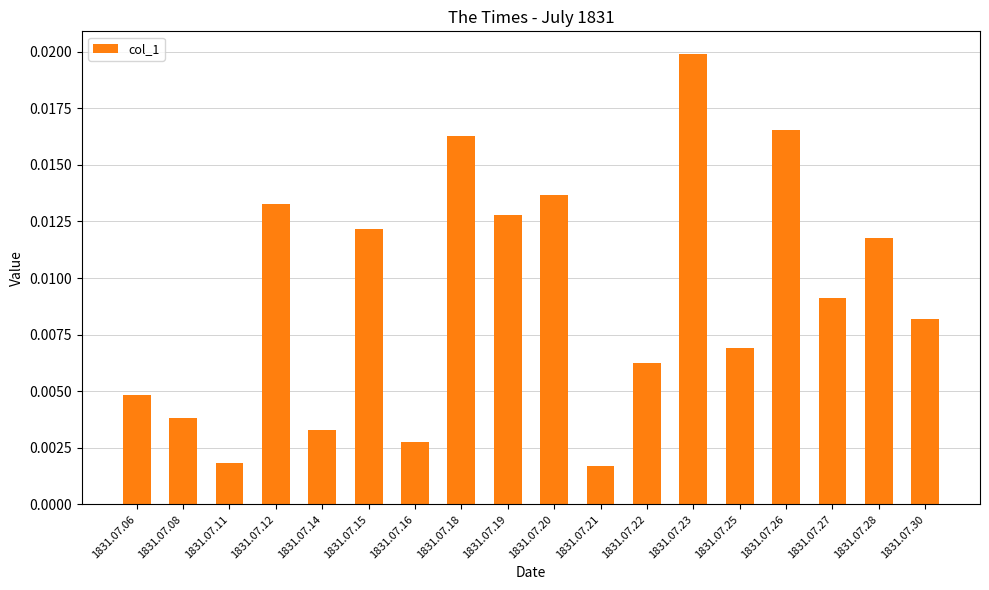

List the labels in order of value, largest first.

1831.07.23, 1831.07.26, 1831.07.18, 1831.07.20, 1831.07.12, 1831.07.19, 1831.07.15, 1831.07.28, 1831.07.27, 1831.07.30, 1831.07.25, 1831.07.22, 1831.07.06, 1831.07.08, 1831.07.14, 1831.07.16, 1831.07.11, 1831.07.21